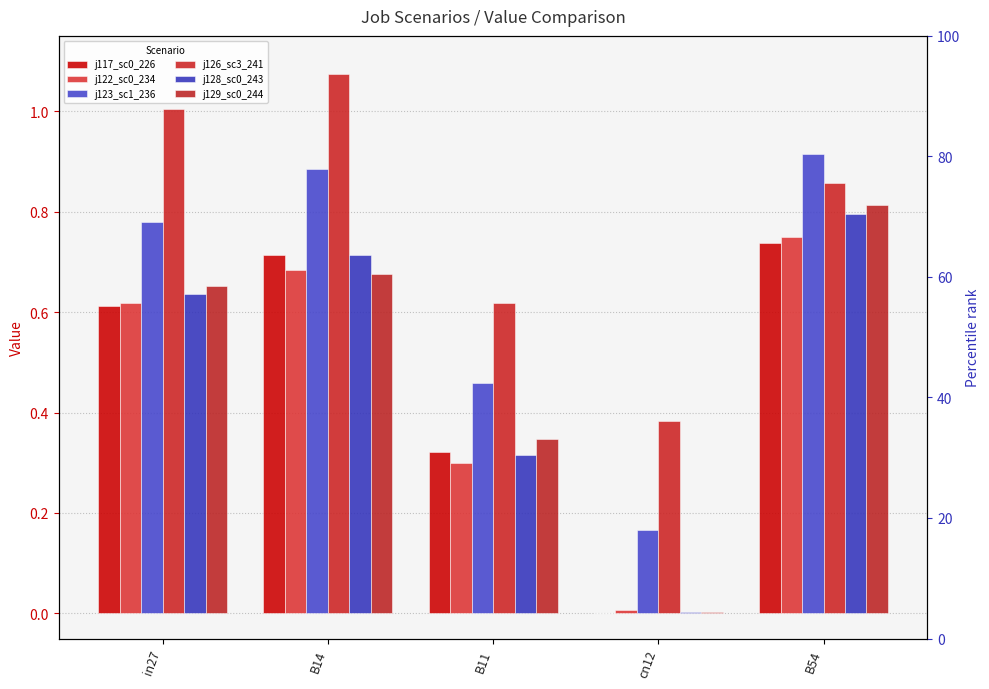

Are the bars grouped side by side (vs. stacked)?

Yes